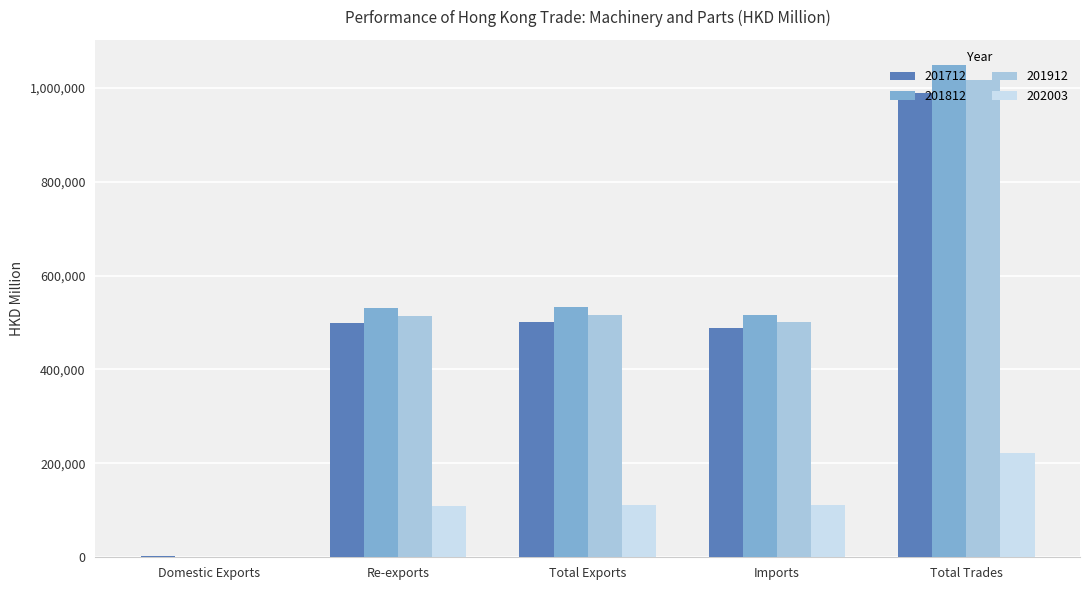

What is the approximate value of 201712 at Total Trades?

989089.7